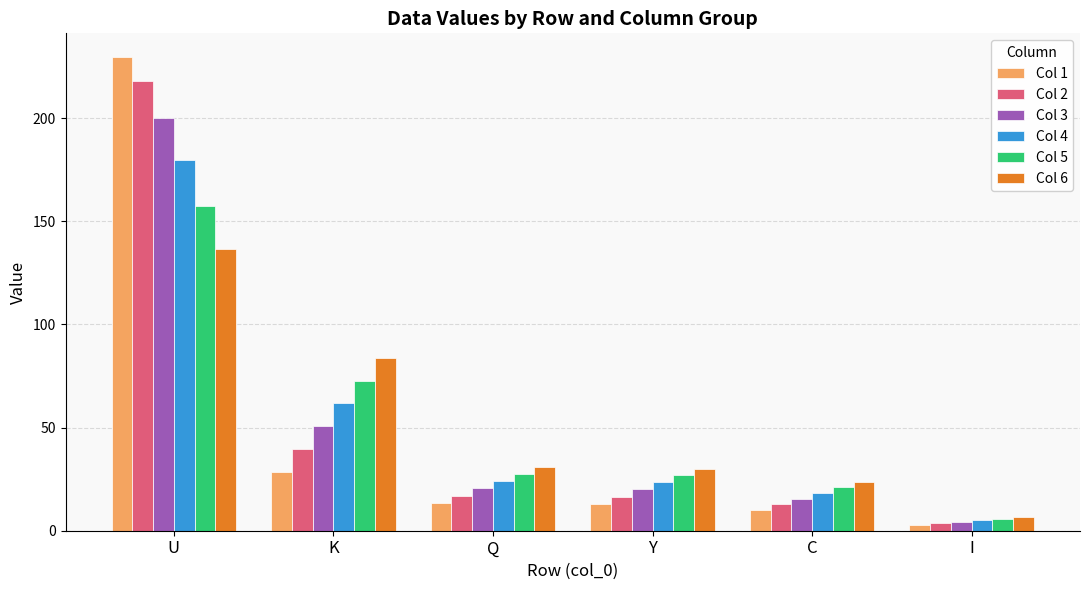

Which series has the largest range (max minus min)?

Col 1